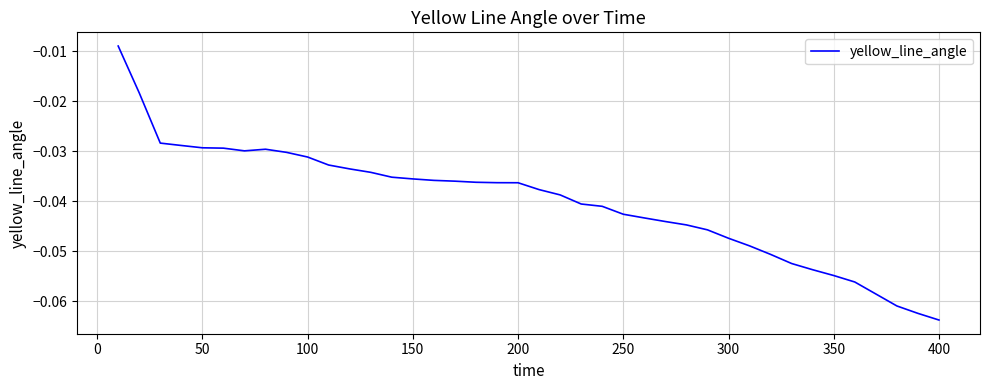

Which category has the lowest value across all series?

400